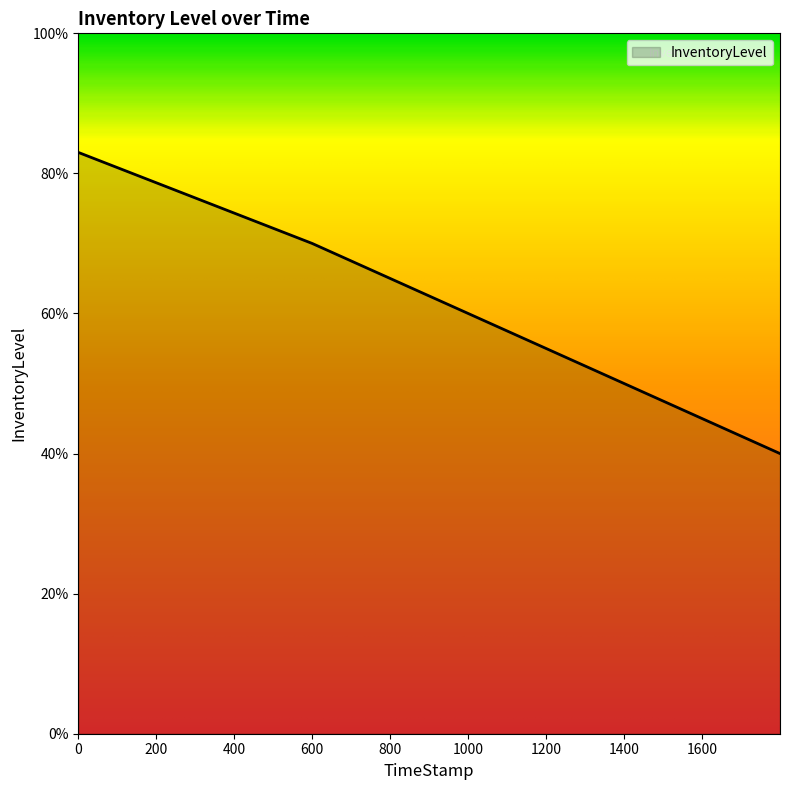

List the labels in order of value, smallest first.

1799.66, 1200.0, 599.89, 0.0